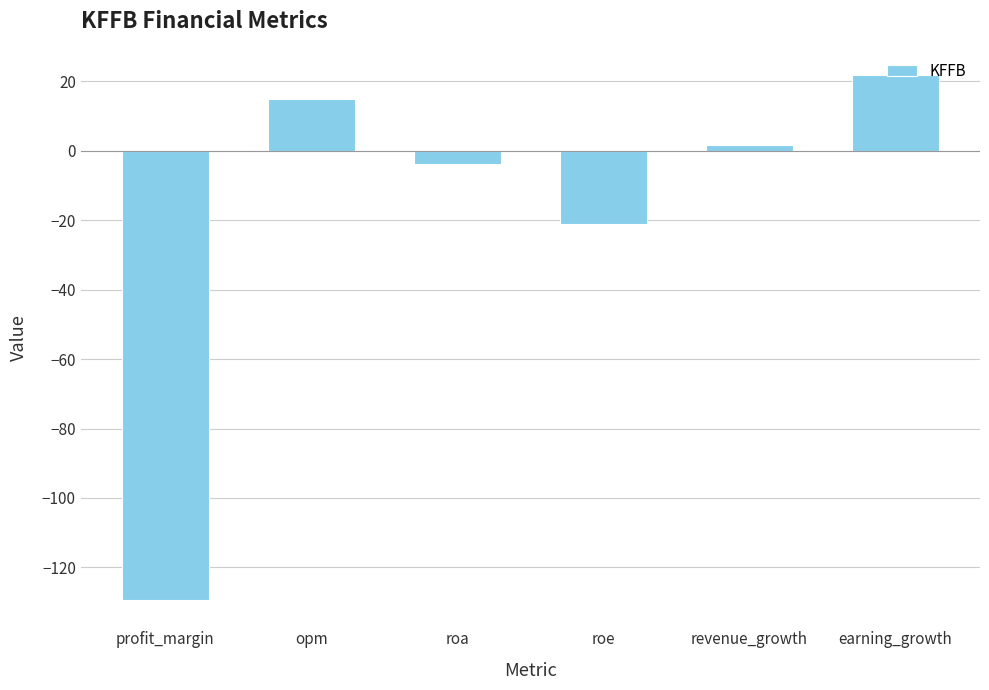

Approximately how many times larger is the value at opm compared to revenue_growth?

9.2